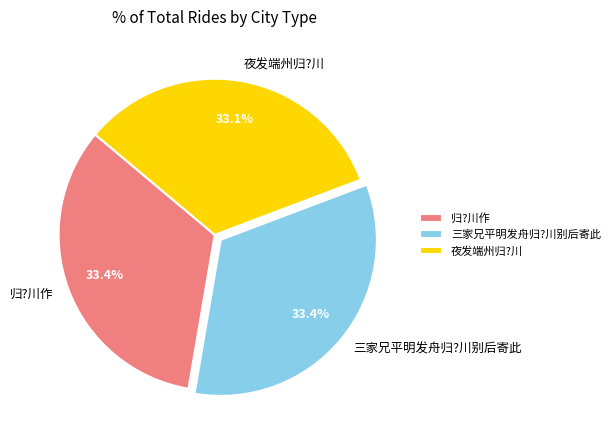

How many segments does this pie chart have?

3